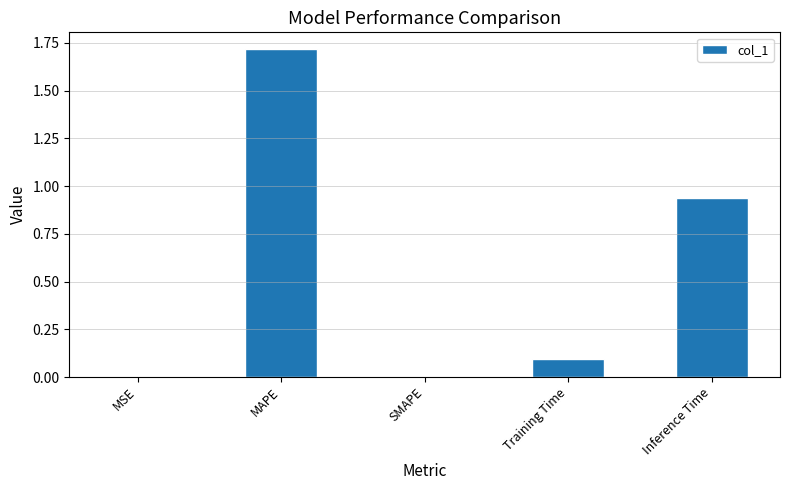

What is the average value?

0.6